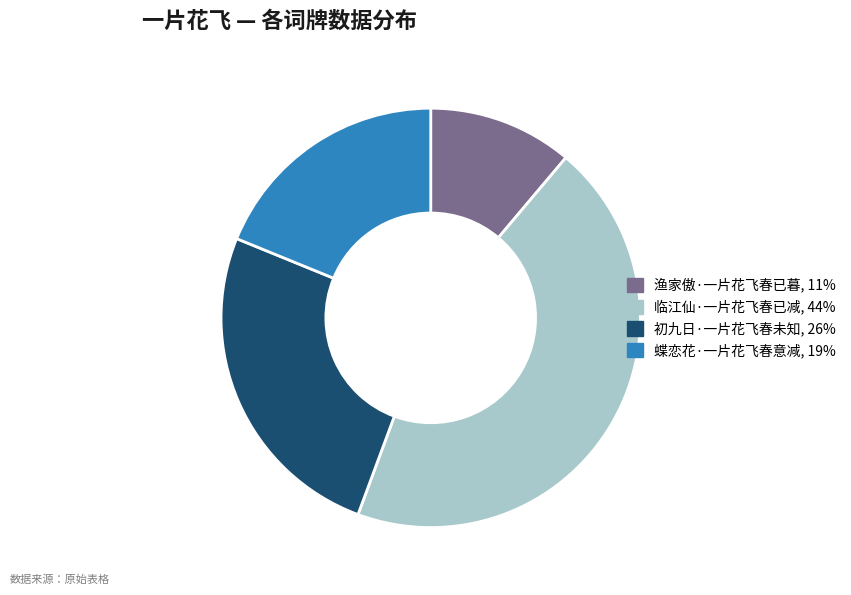

Between 蝶恋花·一片花飞春意减 and 初九日·一片花飞春未知, which is larger?

初九日·一片花飞春未知